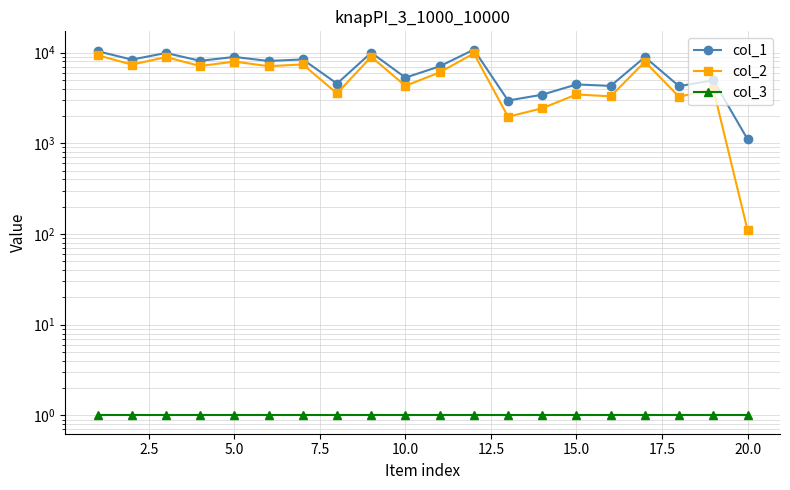

Which series has the largest total across all categories?

col_1